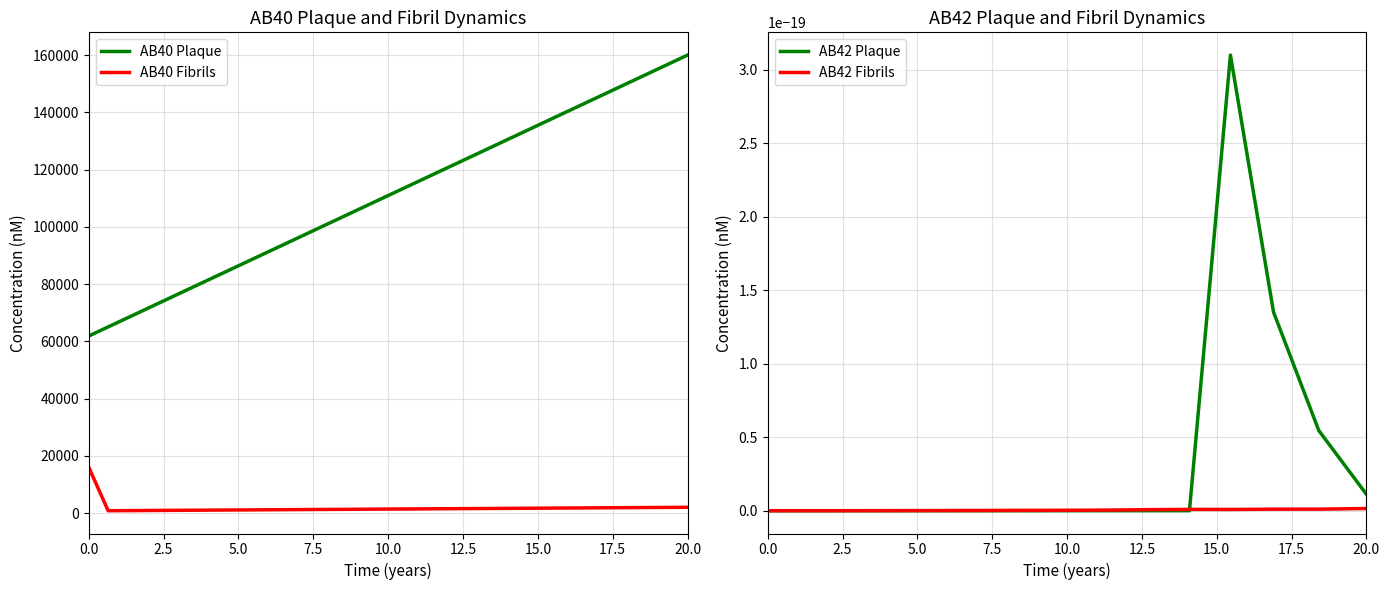

Reading right to left, list all the values displayed in this chart.

AB40 Plaque: 160000.0	152195.1	144771.0	137709.0	130991.5	124601.6	118523.5	112741.9	107242.3	102010.9	97034.8	92301.4	87798.9	83516.0	79442.1	75566.8	71880.6	68374.3	65038.9	61866.3
AB40 Fibrils: 2018.5	1920.1	1826.4	1737.3	1652.6	1571.9	1495.3	1422.3	1352.9	1286.9	1224.2	1164.4	1107.6	1053.6	1002.2	953.3	906.8	862.6	820.5	16000.0
AB42 Plaque: 0.0	0.0	0.0	0.0	0.0	0.0	0.0	0.0	0.0	0.0	0.0	0.0	0.0	0.0	0.0	0.0	0.0	0.0	0.0	0.0
AB42 Fibrils: 0.0	0.0	0.0	0.0	0.0	0.0	0.0	0.0	0.0	0.0	0.0	0.0	0.0	0.0	0.0	0.0	0.0	0.0	0.0	0.0